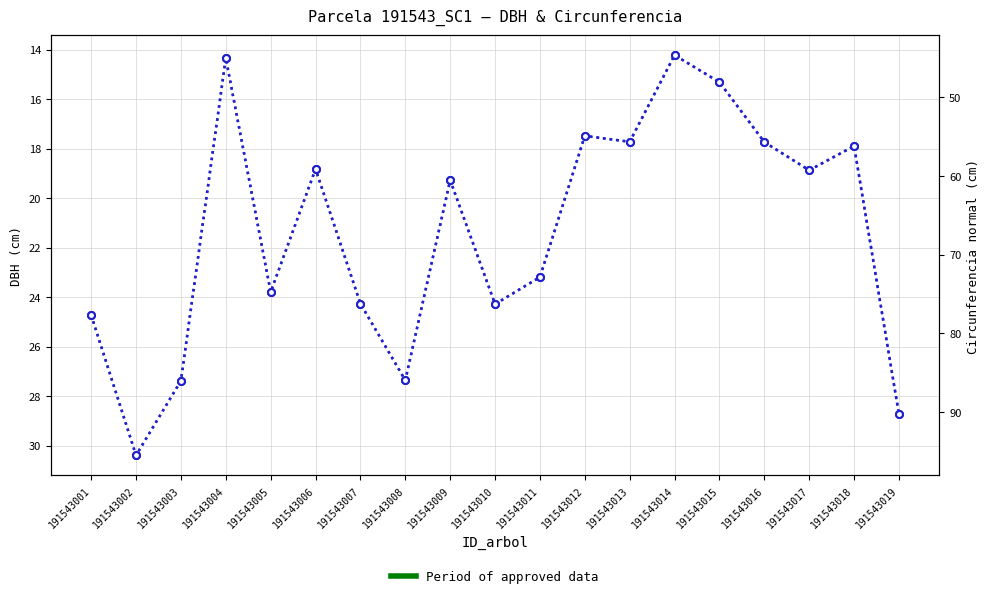

At which label does dbh first exceed 19?

191543001